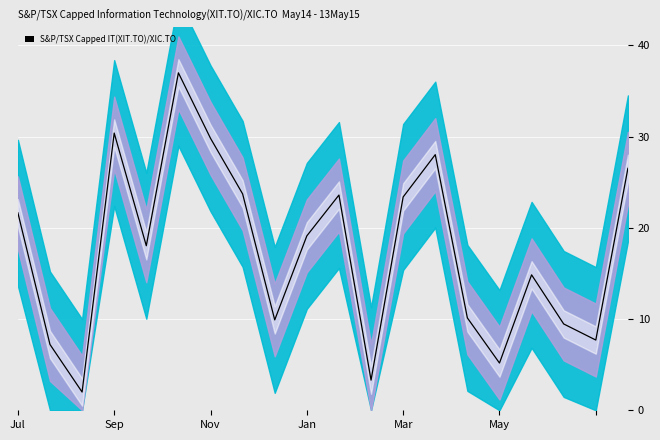

Is it true that the value at Sep is 16.8?

False